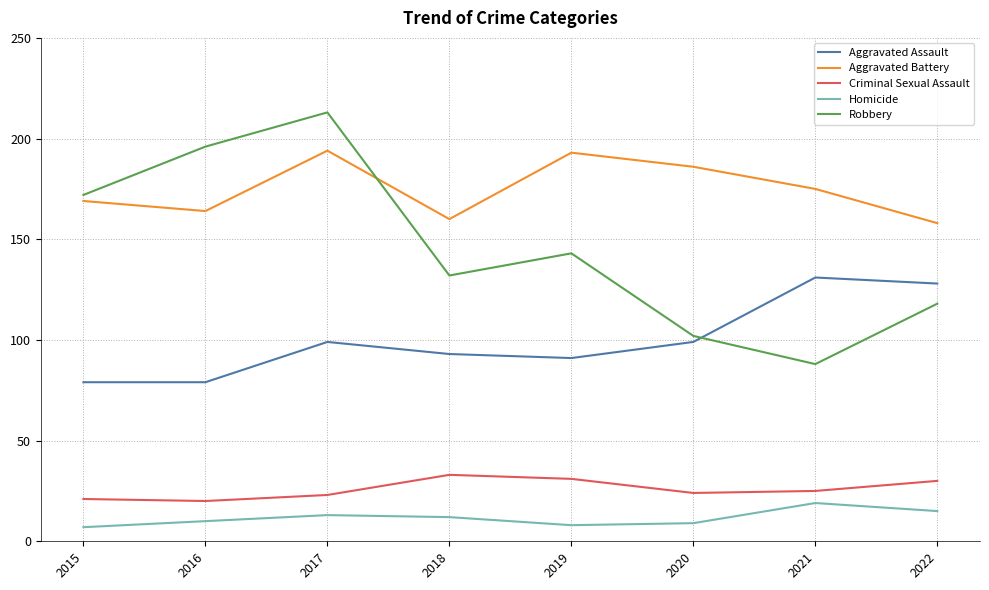

Is it true that Robbery equals 287 at 2017?

False